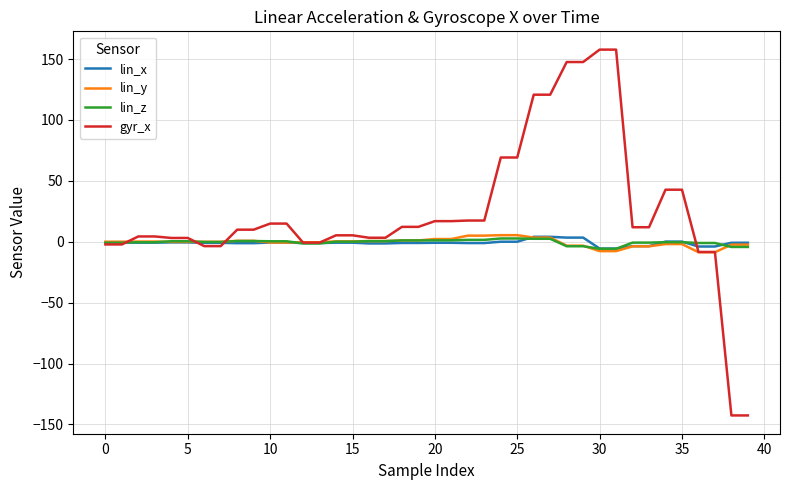

Which series has the largest range (max minus min)?

gyr_x